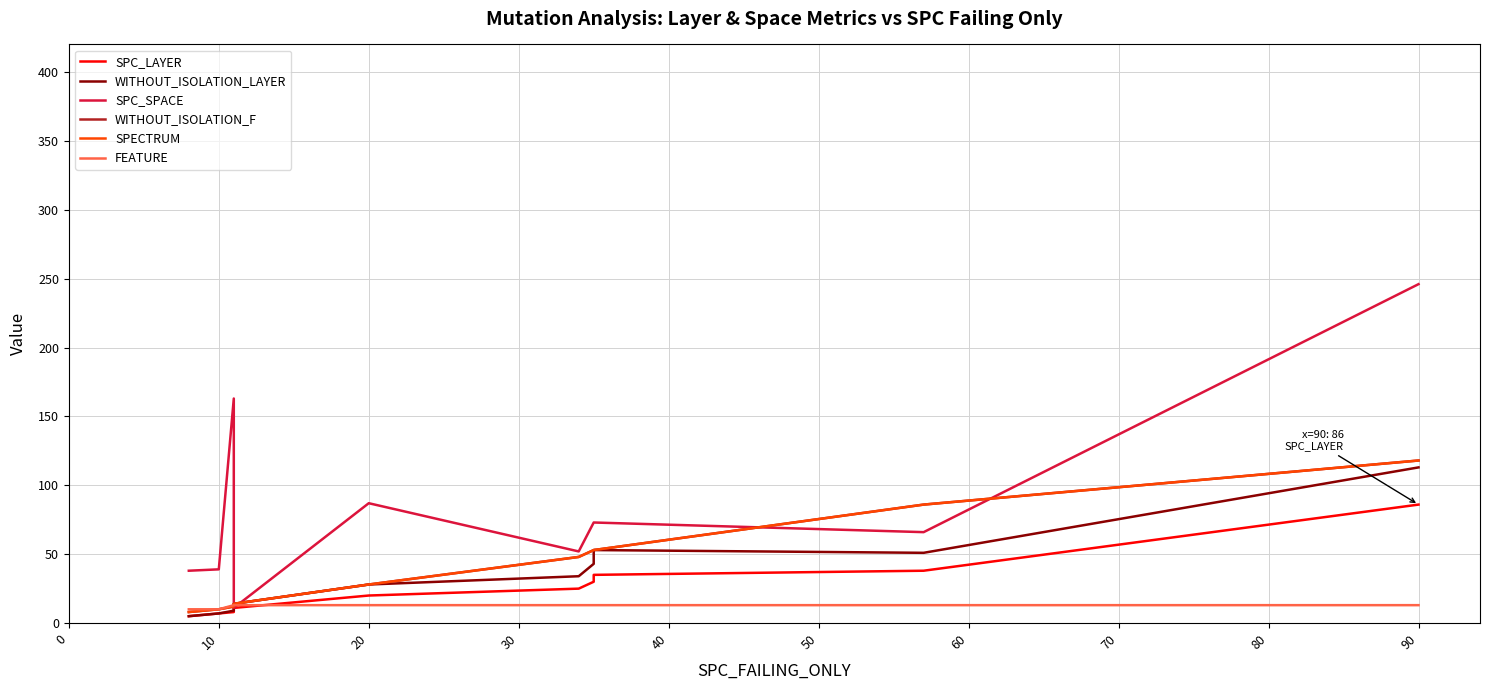

Which category has the highest value in the WITHOUT_ISOLATION_F series?

90